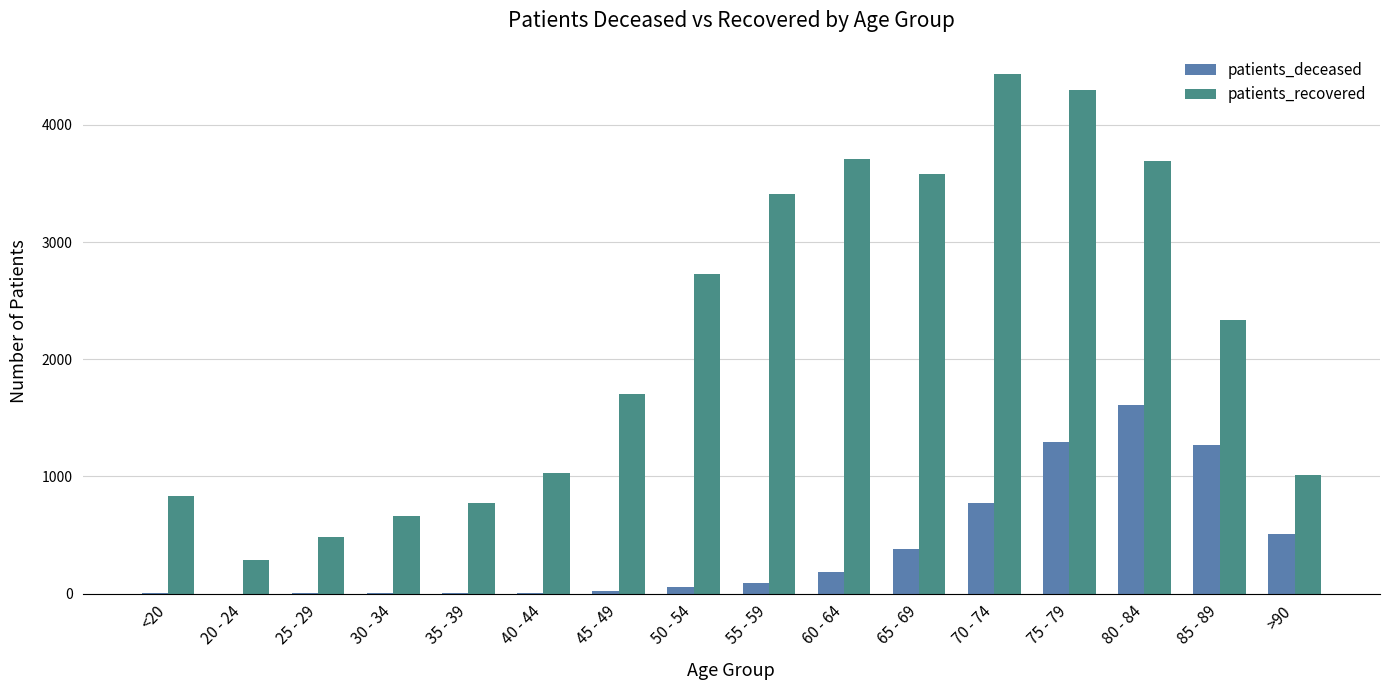

Read the patients_recovered value at 55 - 59, to the nearest 50.

3400